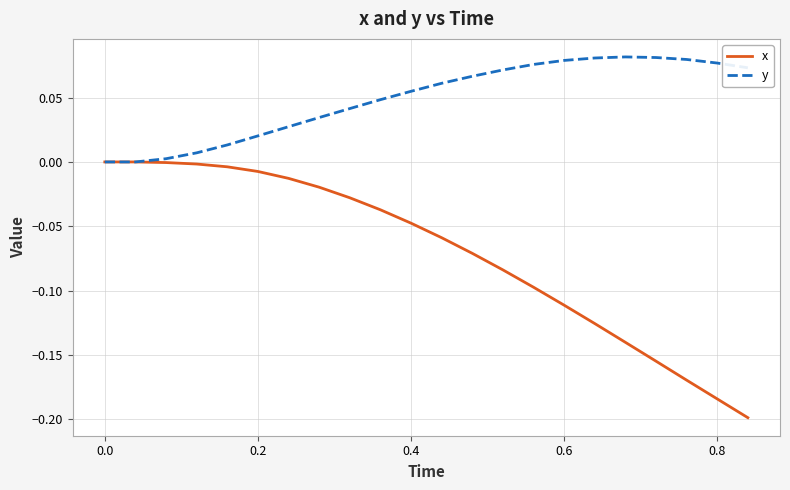

Which series has the largest range (max minus min)?

x